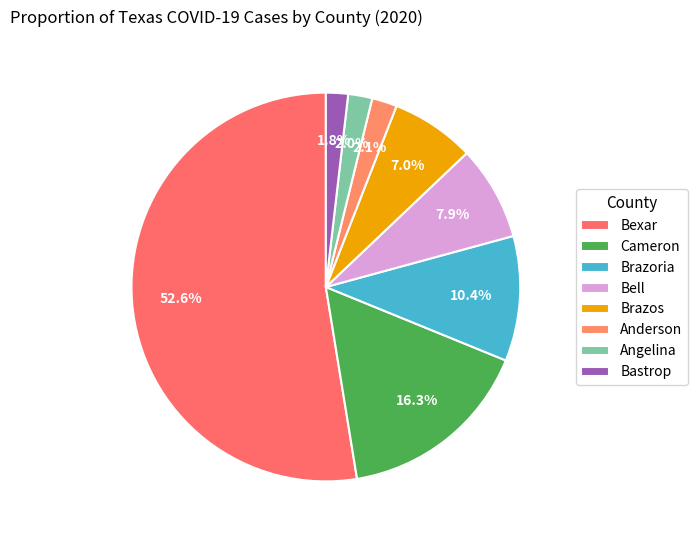

Does any single category account for the majority?

Yes